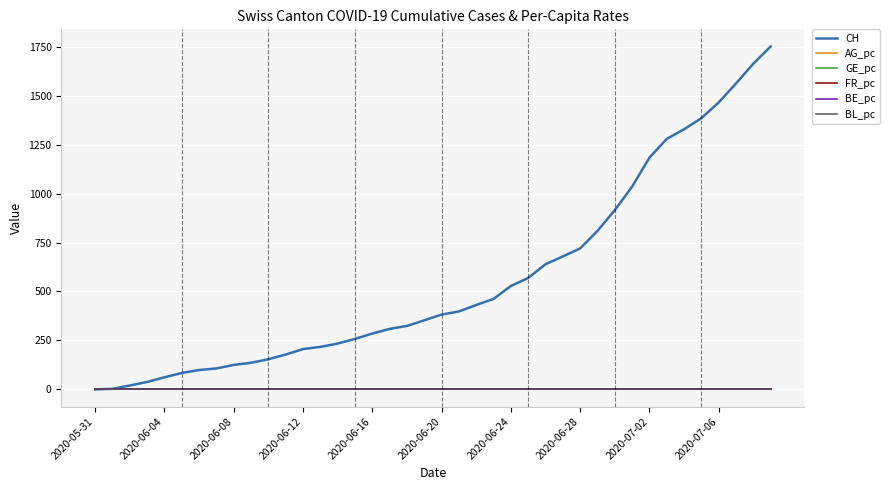

Which series has the largest total across all categories?

CH